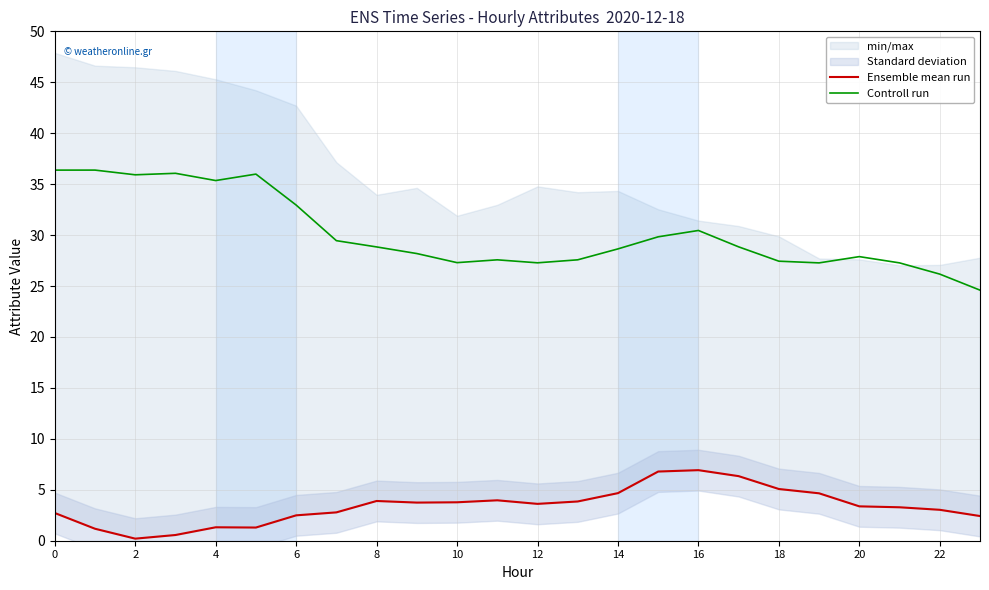

The Controll run series shows 42.6 at 14. True or false?

False